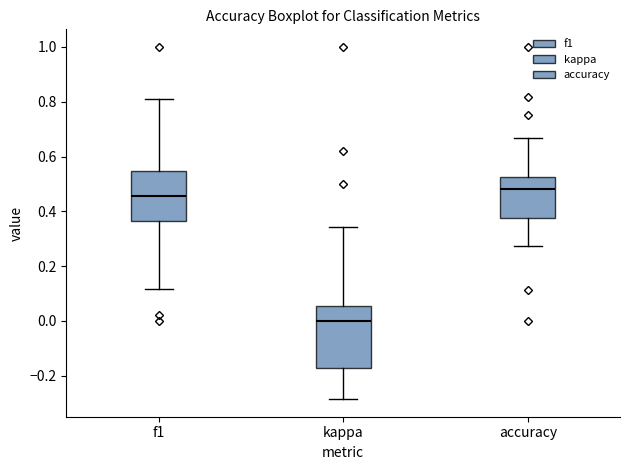

Reading left to right, transcribe this box plot: for each box, give where its median line is, the range the box spans, and where its two whiskers end, as read against the y-axis. The values are not printed on the chart, so give them approximately, as read against the axis.

f1: median 0.46, box 0.36 to 0.54, whiskers 0.12 to 0.80
kappa: median 0.00, box -0.18 to 0.06, whiskers -0.28 to 0.34
accuracy: median 0.48, box 0.38 to 0.52, whiskers 0.28 to 0.66